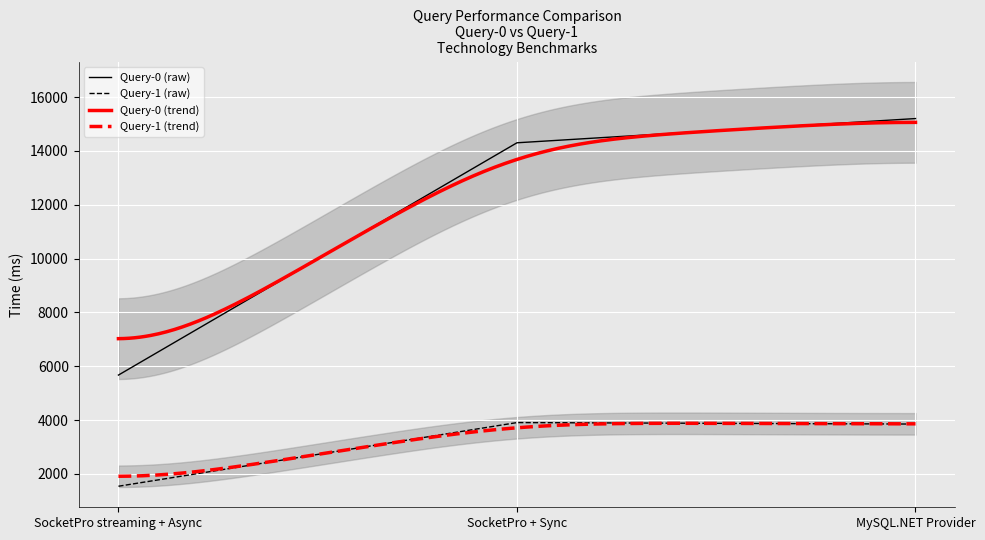

Count the number of categories in the chart.

3